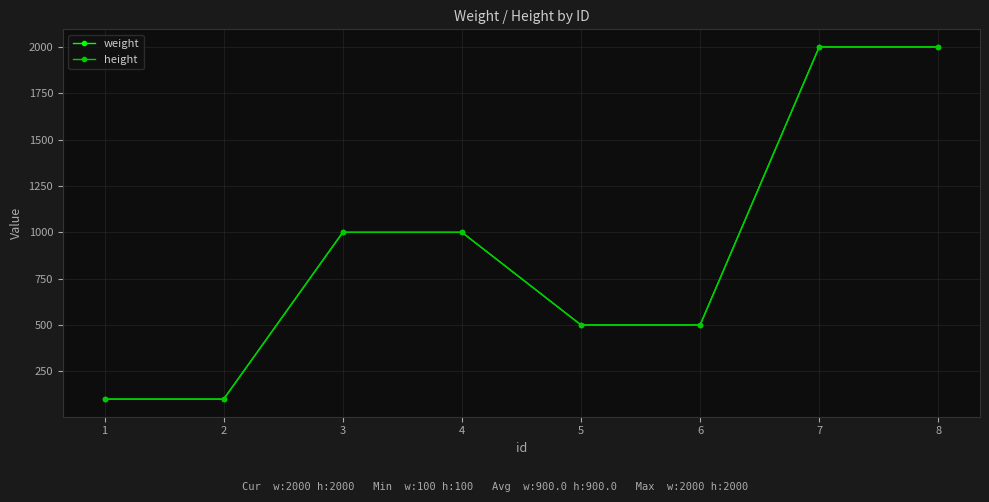

True or false: weight and height intersect in this chart.

False